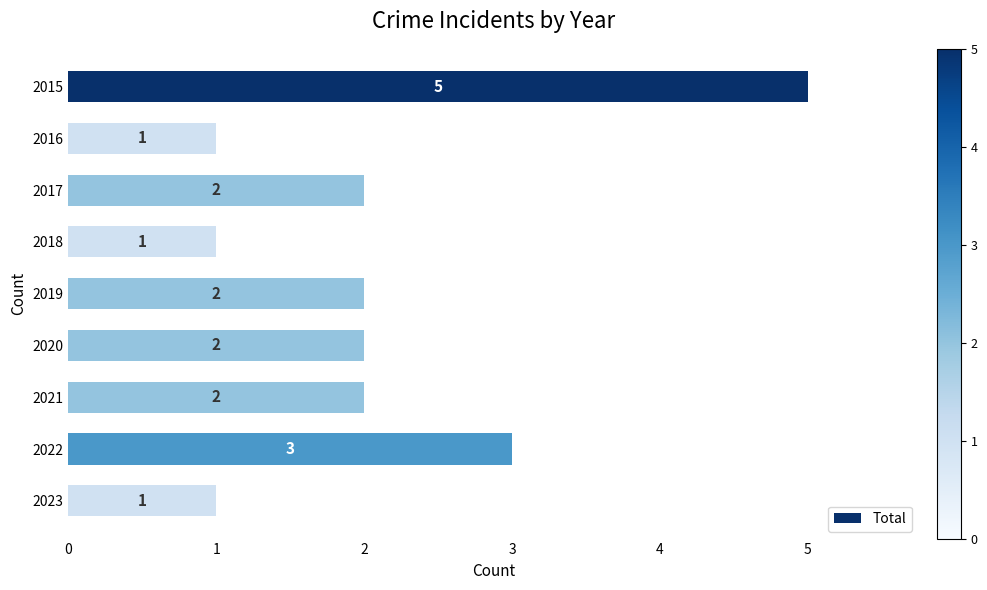

Are the bars horizontal?

Yes